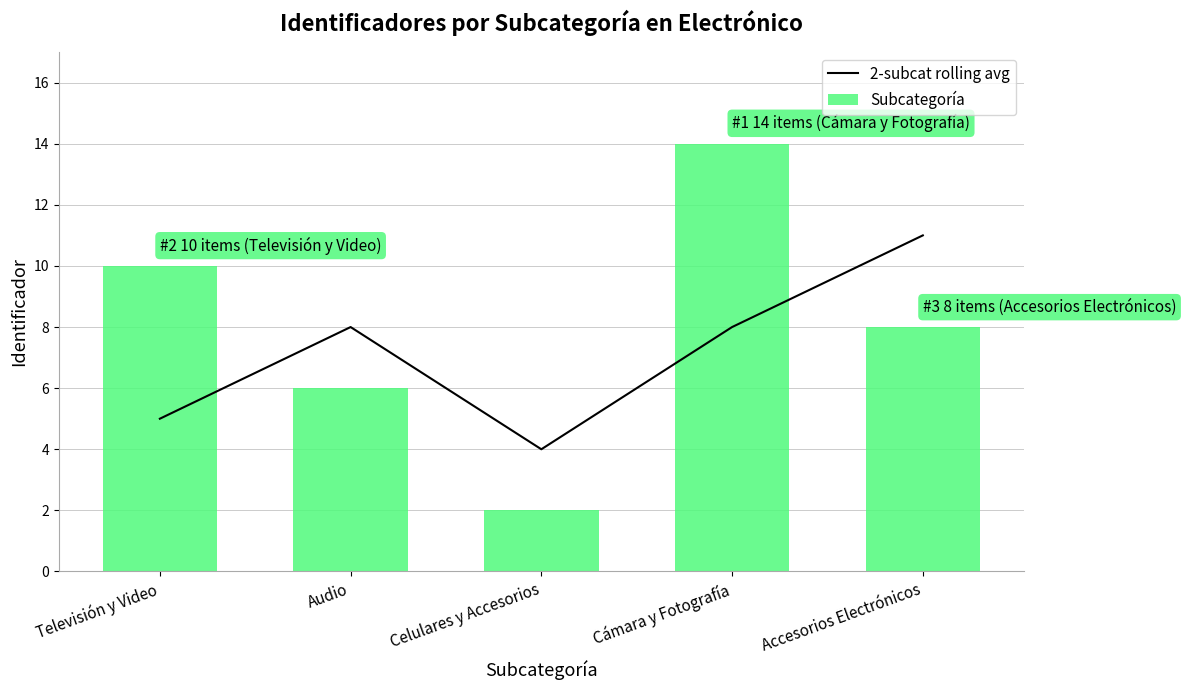

At which category is the sum across all series the highest?

Cámara y Fotografía